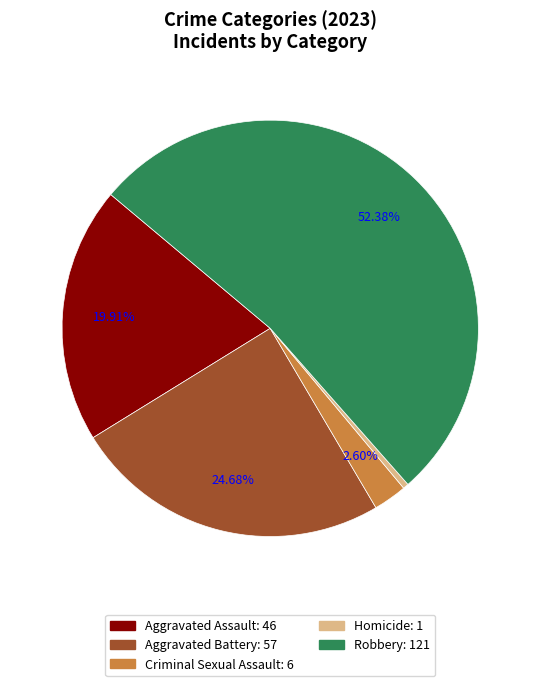

Is it true that Aggravated Assault is 33% of the pie?

False